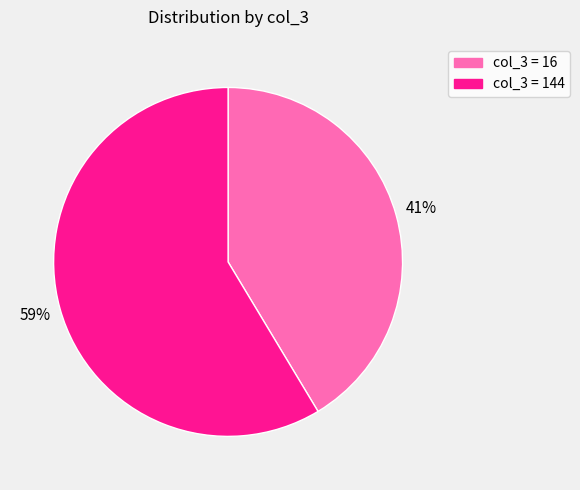

How many slices are in this pie chart?

2